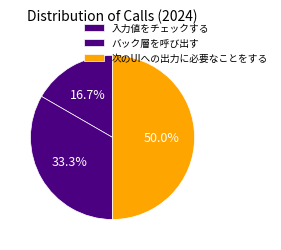

How many slices are in this pie chart?

3